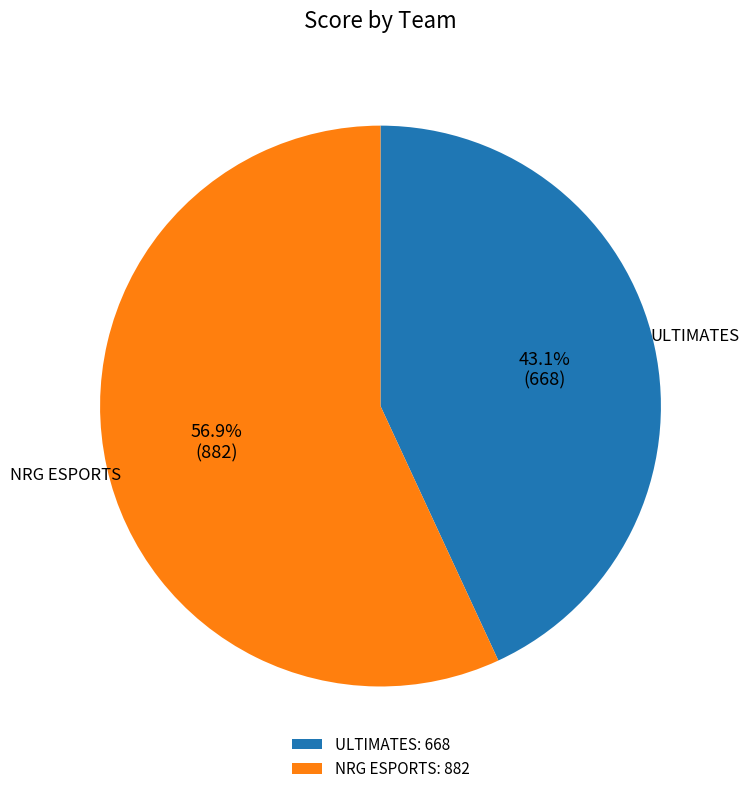

Rank the categories by value from lowest to highest.

ULTIMATES: 668, NRG ESPORTS: 882